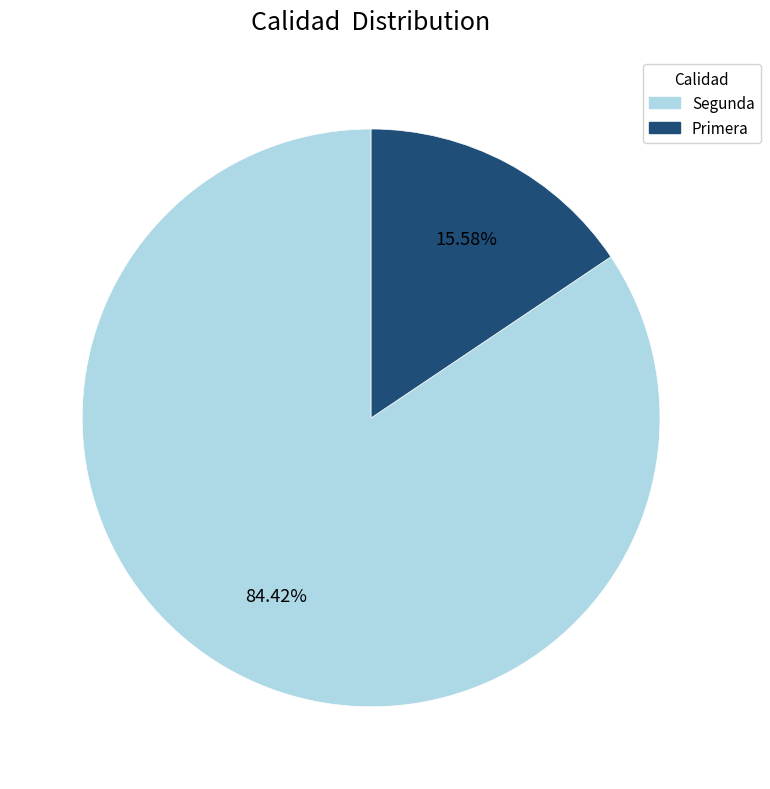

Rank the categories by value from highest to lowest.

Segunda, Primera